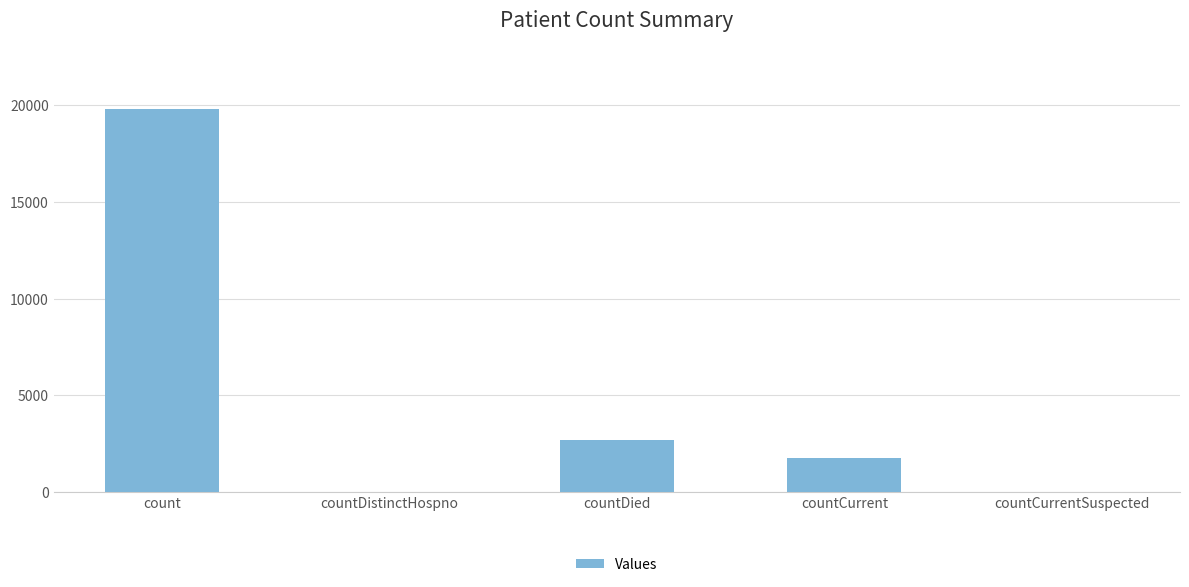

Which category has the highest value across all series?

count